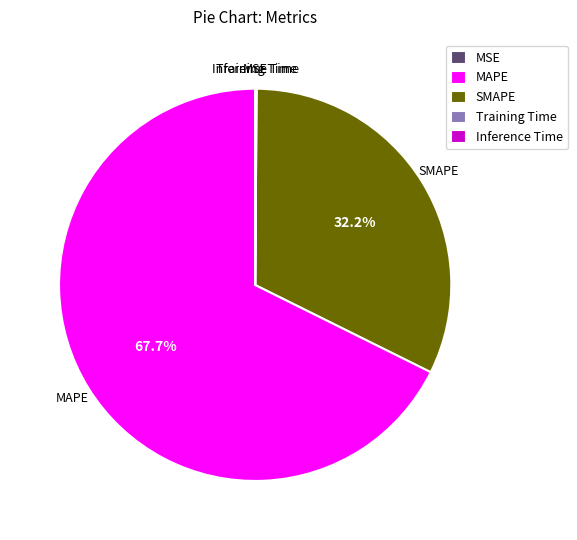

To the nearest percent, what is the difference between the largest and smallest slice percentages?

68%